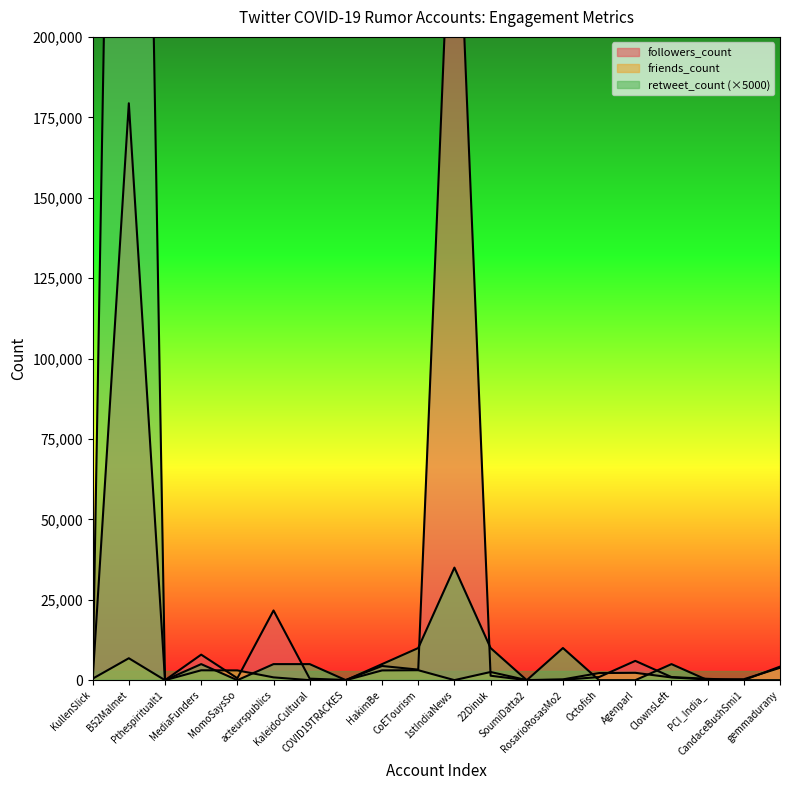

Where does the friends_count series first go above 878?

B52Malmet